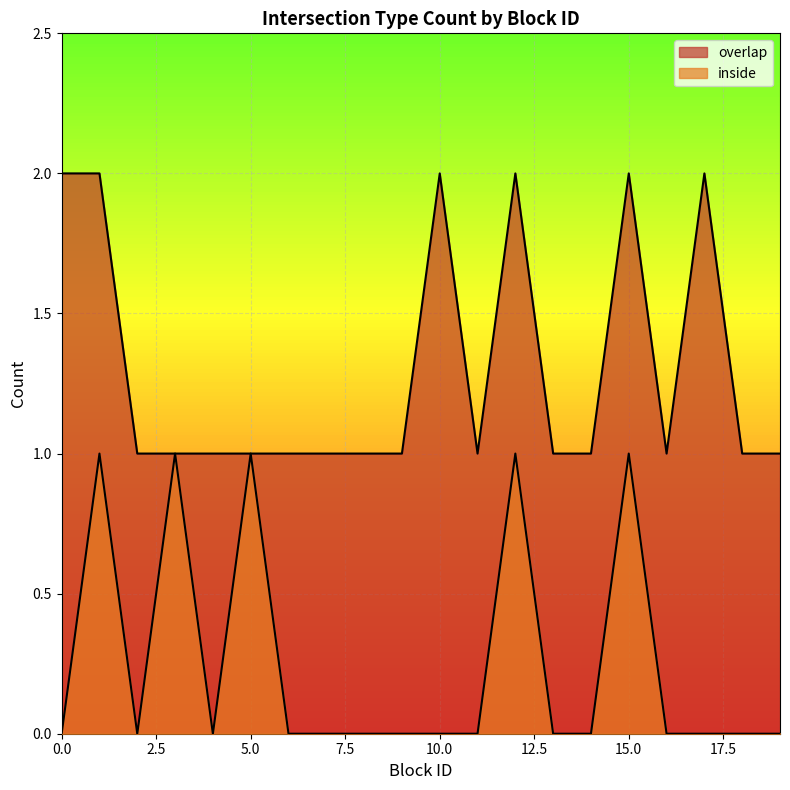

What is the total value across all series at 3?

2